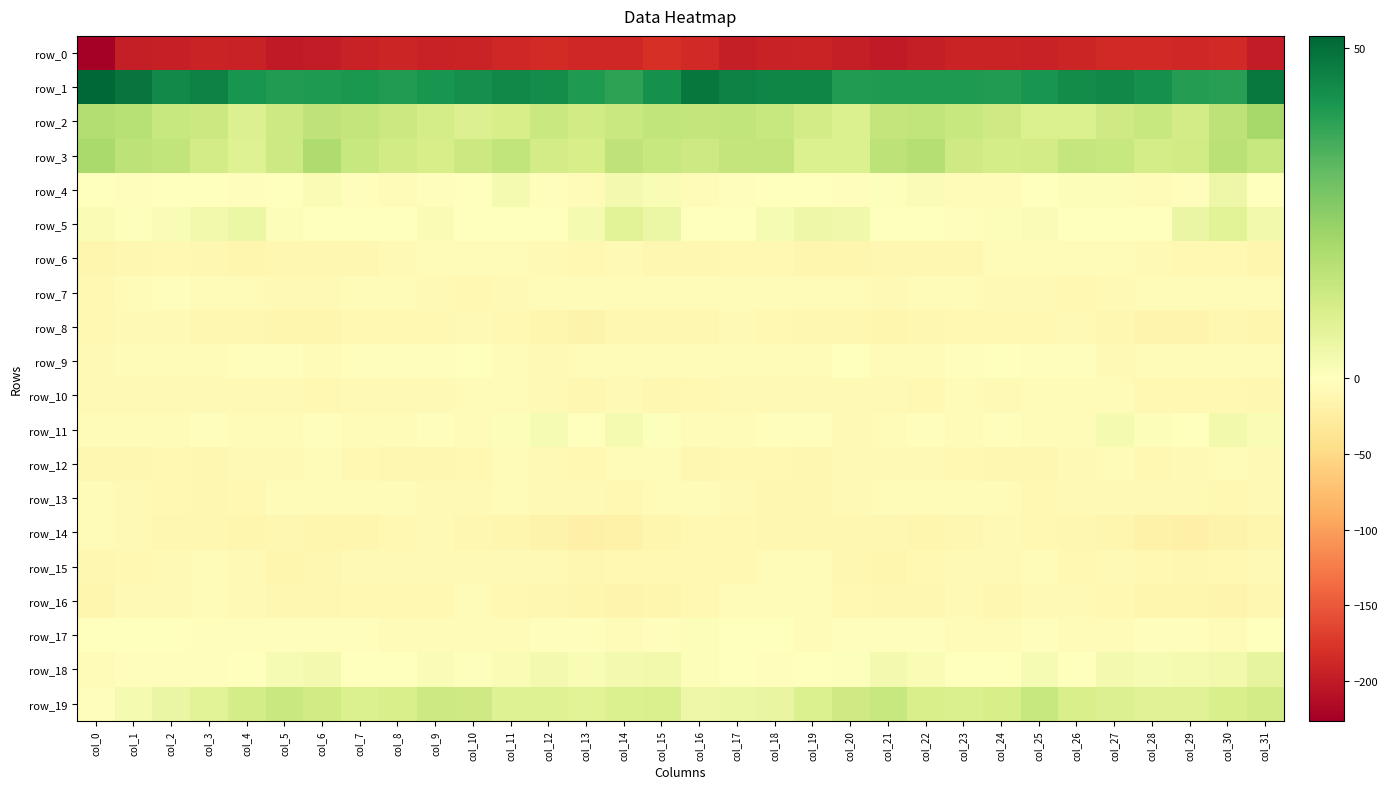

What is the greatest value displayed?

51.8